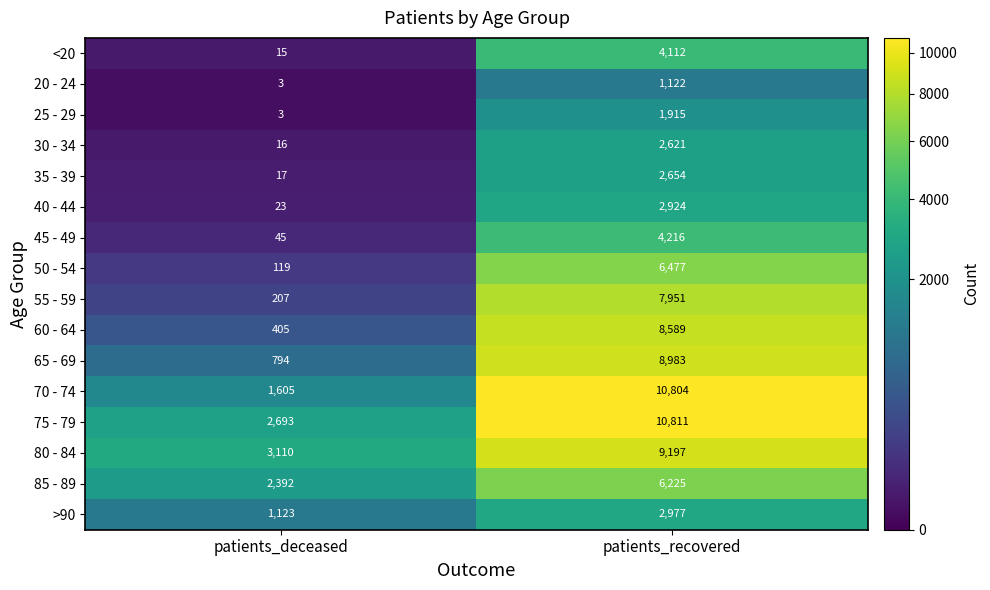

What is the difference between the maximum and minimum values in the 35 - 39 series?

2637